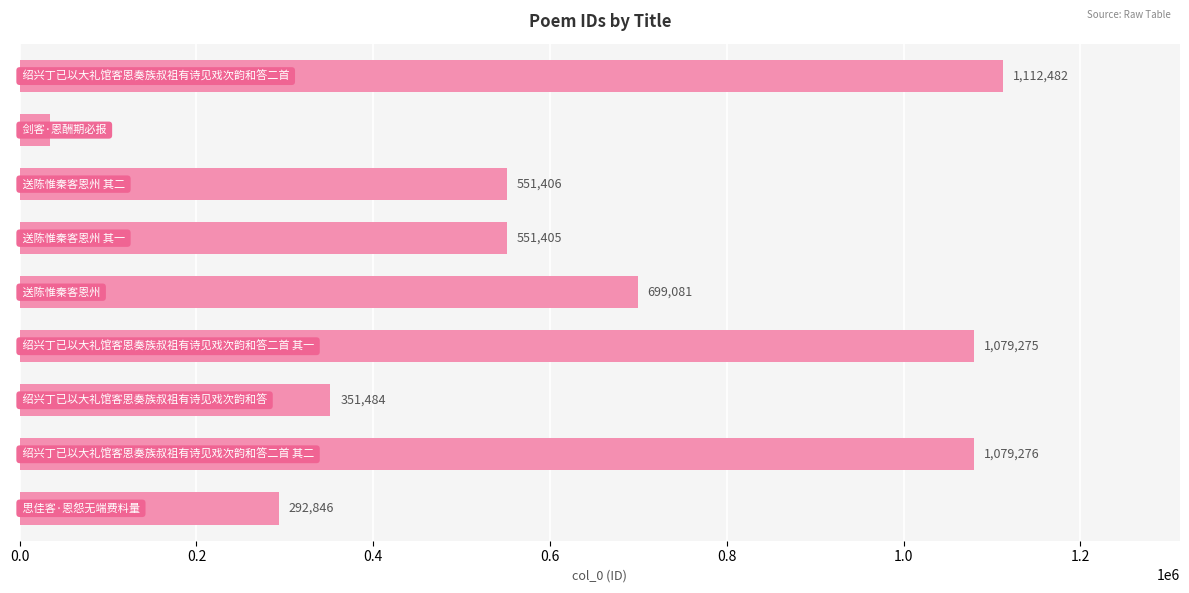

What is the maximum value shown in the chart?

1112482